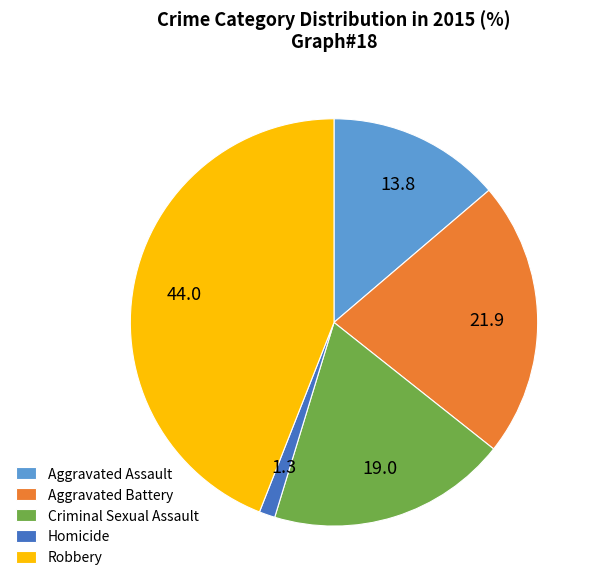

How many segments does this pie chart have?

5